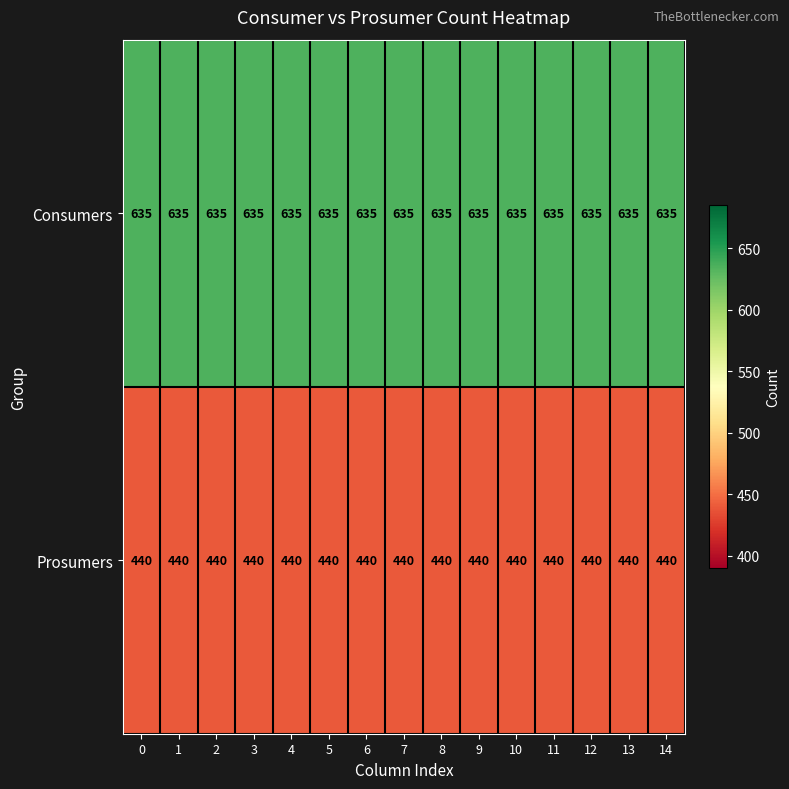

What is the minimum value shown in the chart?

440